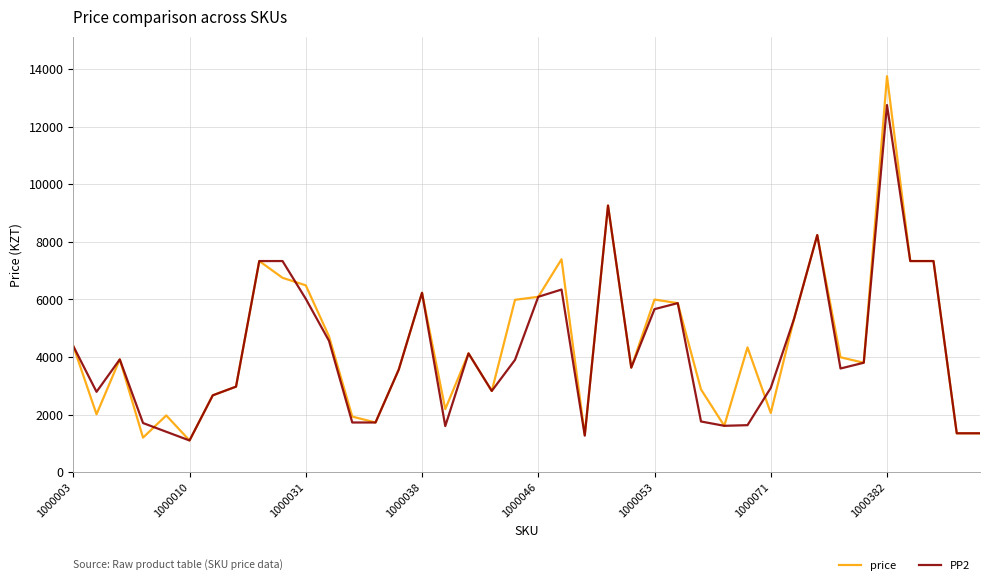

List the series in order of their peak value, lowest first.

PP2, price